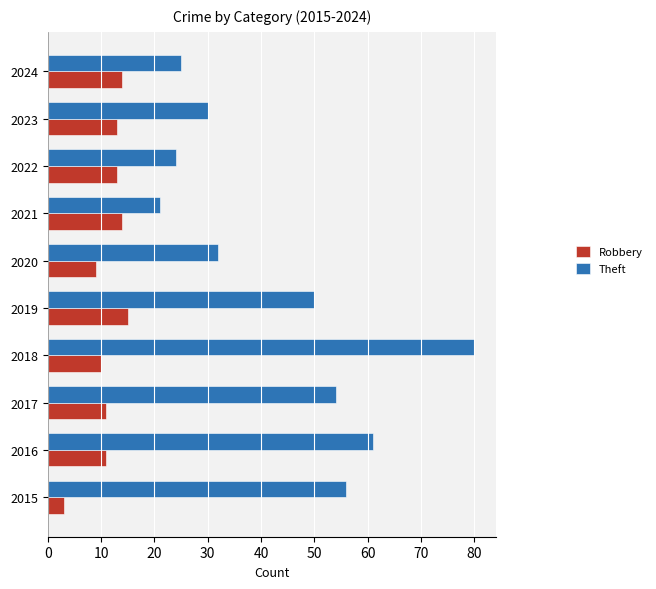

At how many categories does at least one series exceed 41?

5